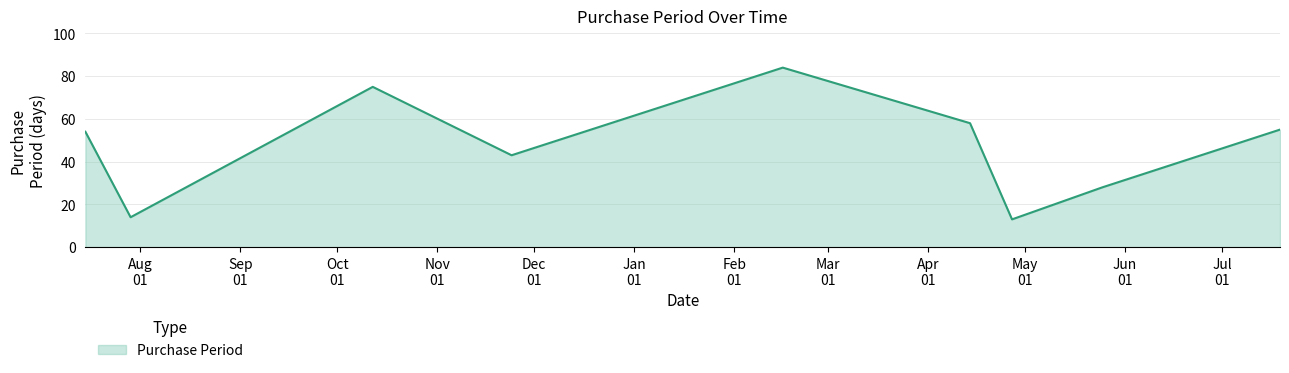

What is the difference between the maximum and minimum values?

71